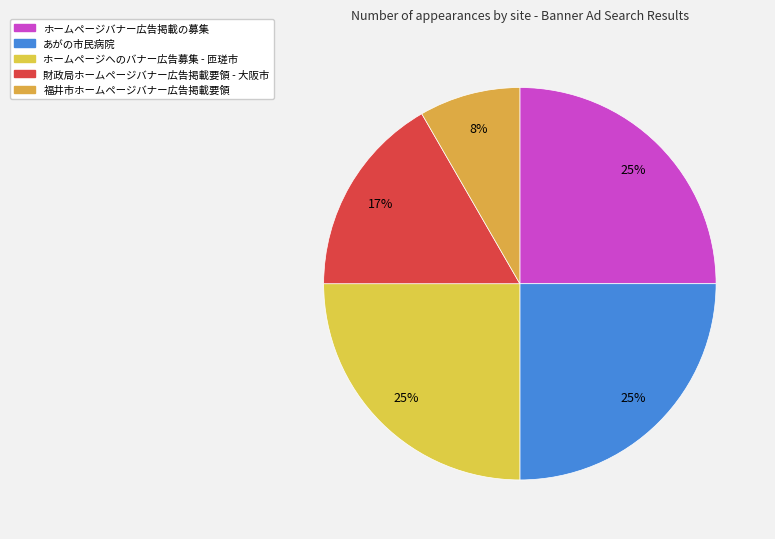

Does any single category account for the majority?

No